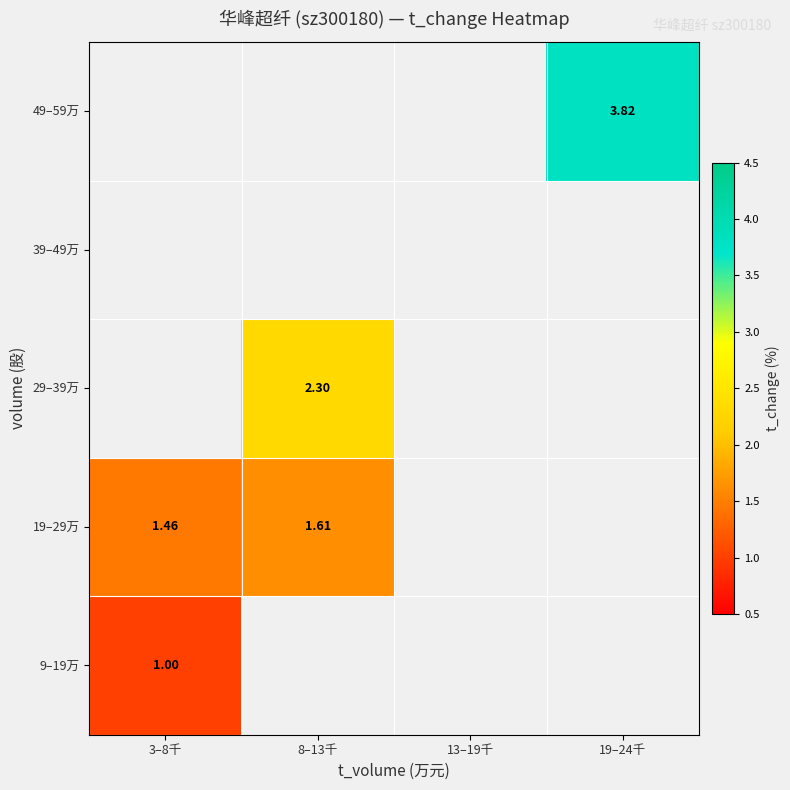

At which category does the chart reach its peak across all series?

19–24千